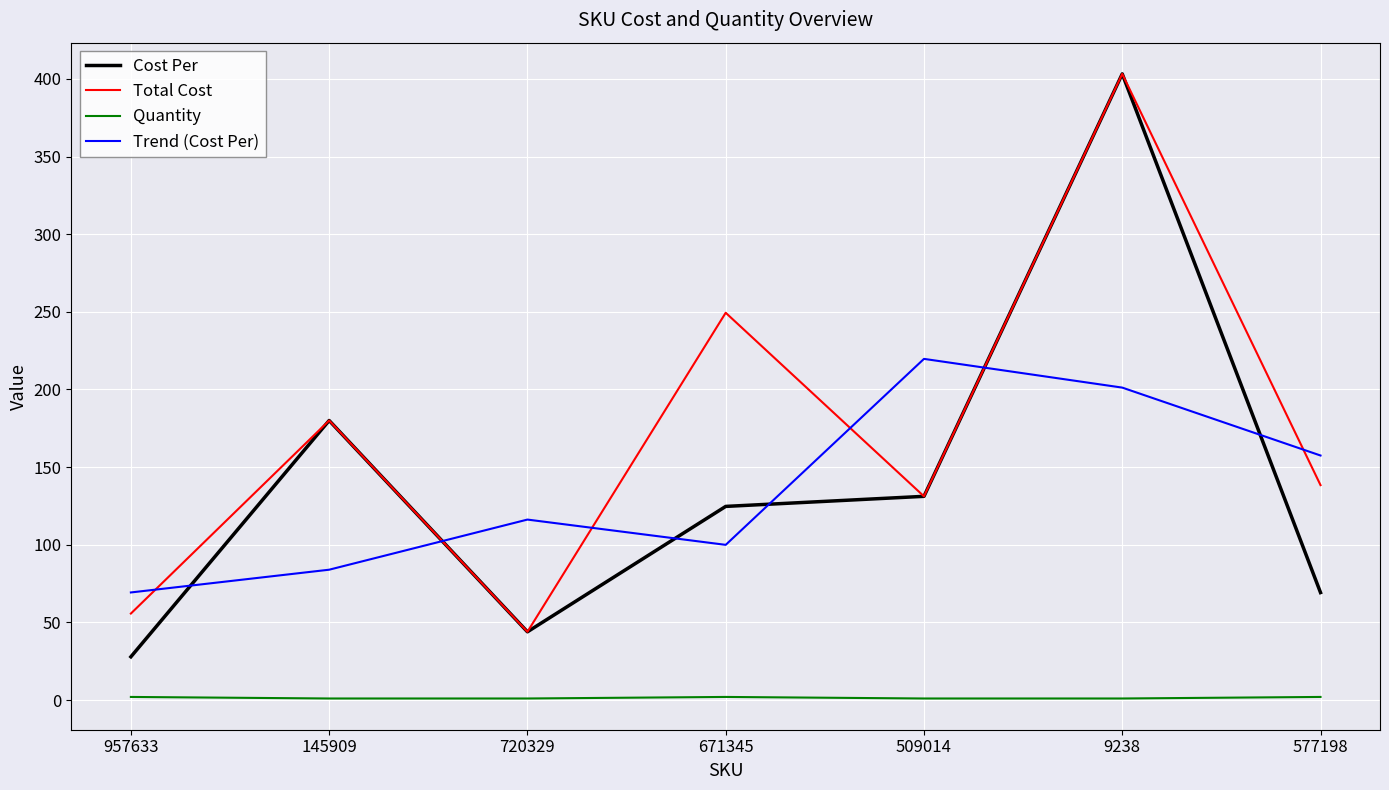

At which label is Cost Per closest to 215?

145909